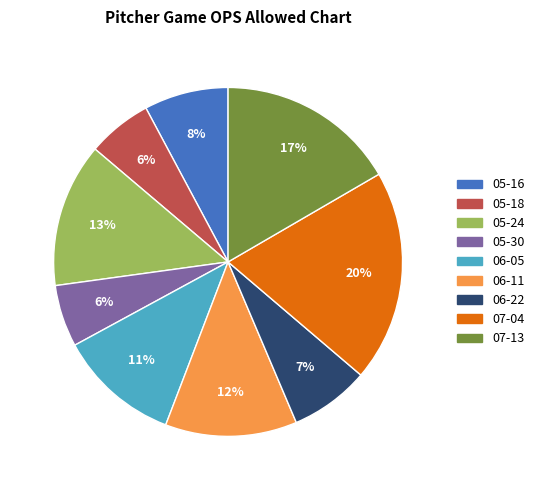

Between 06-11 and 06-22, which is larger?

06-11